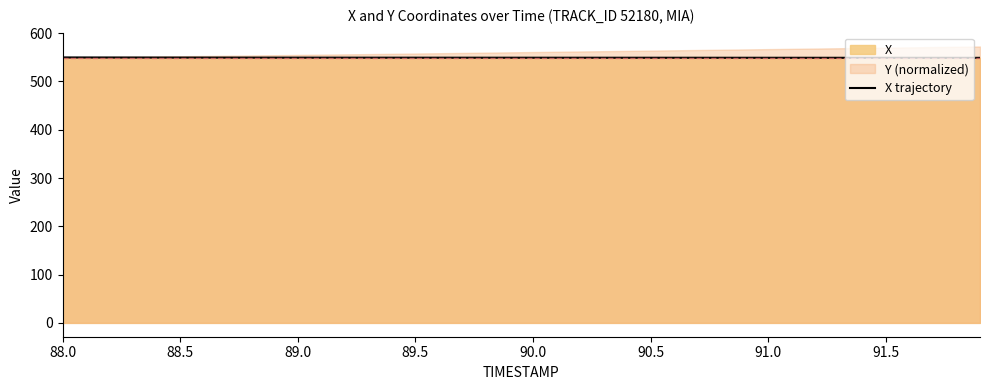

At which label does the data first exceed 549?

88.0